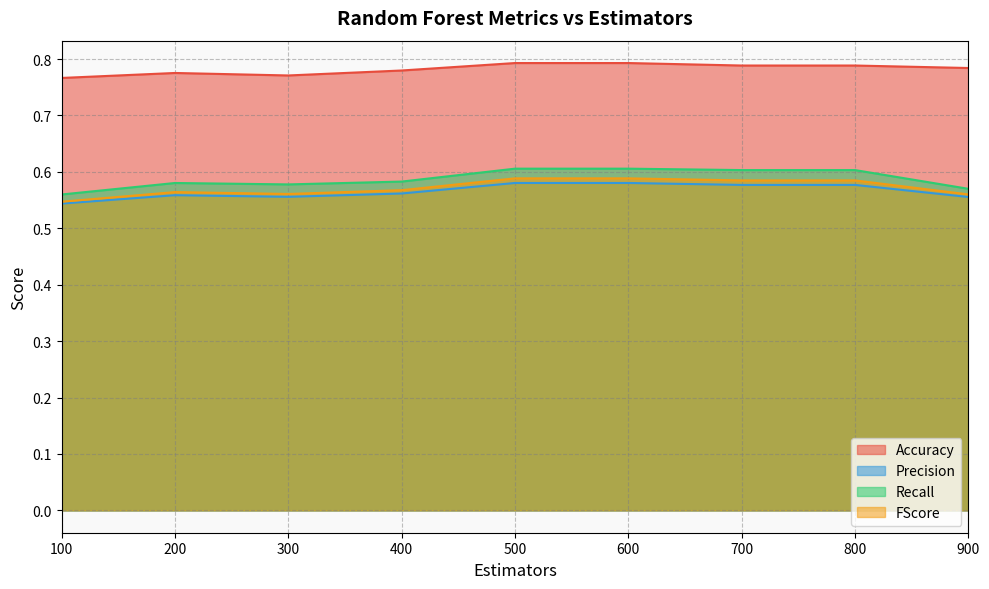

What is the highest value of the Accuracy series?

0.8